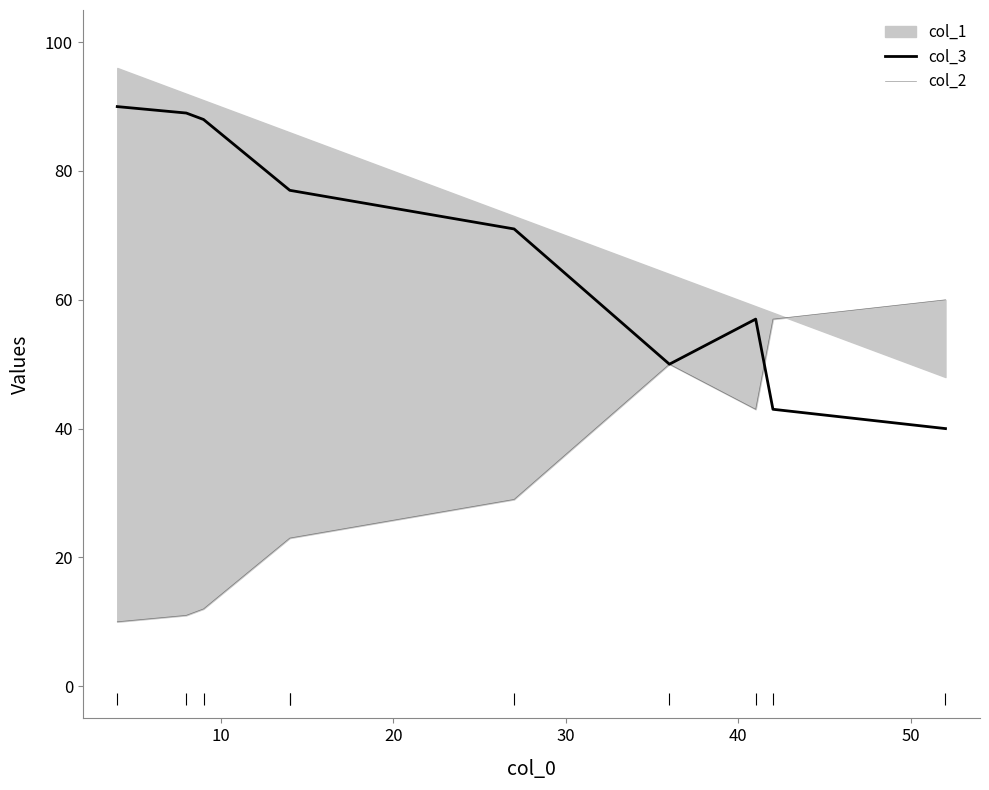

What is the difference between the second highest and minimum values in the col_3 series?

49